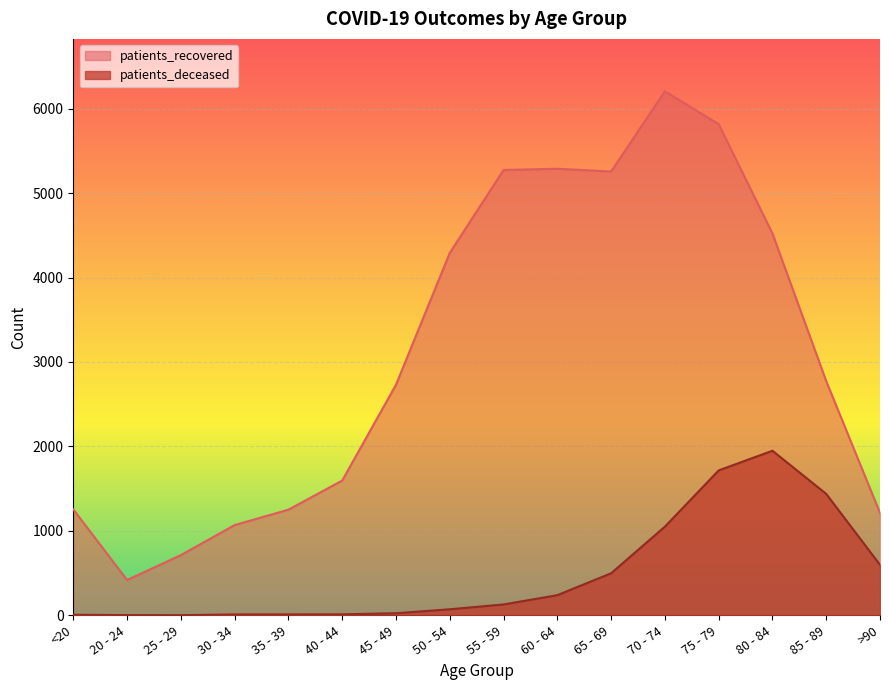

What is the value of the patients_recovered point at the 14th from the left?

4522